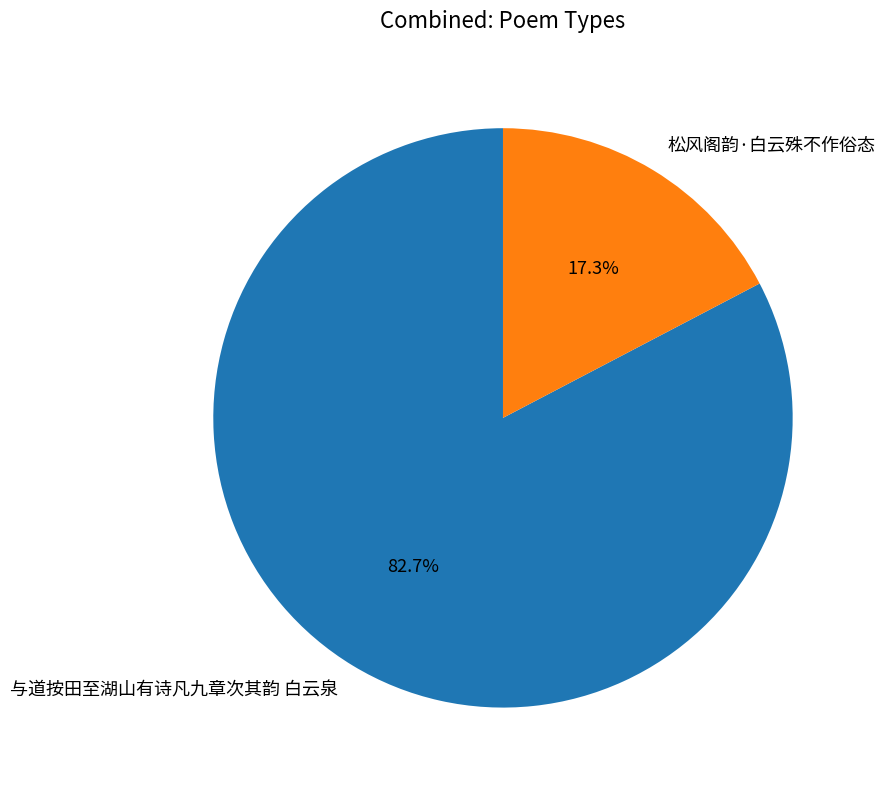

What is the smallest slice in the pie chart?

松风阁韵·白云殊不作俗态